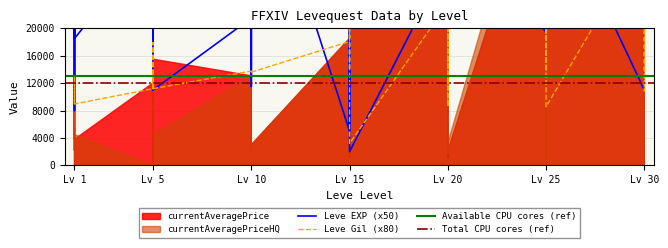

Which category has the highest value in the Leve Gil series?

Lv 25